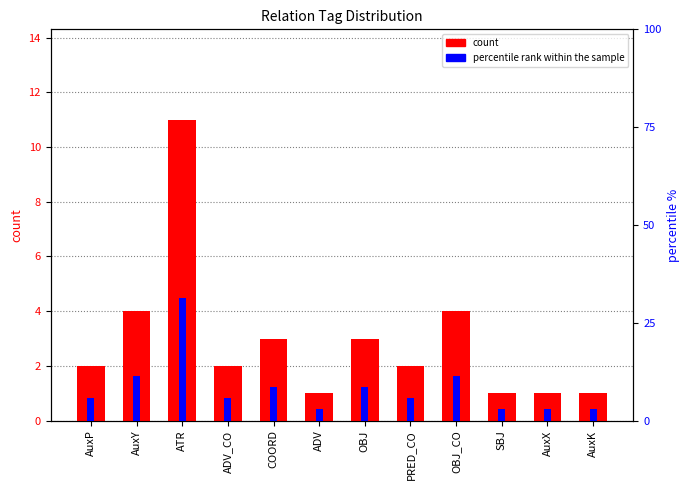

At how many categories does at least one series exceed 9?

3